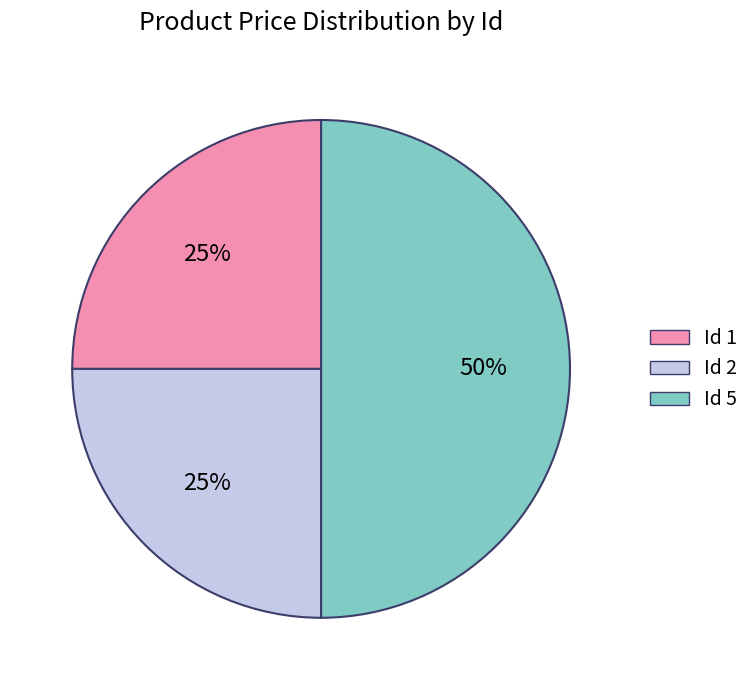

To the nearest percent, what is the difference between the largest and smallest slice percentages?

25%